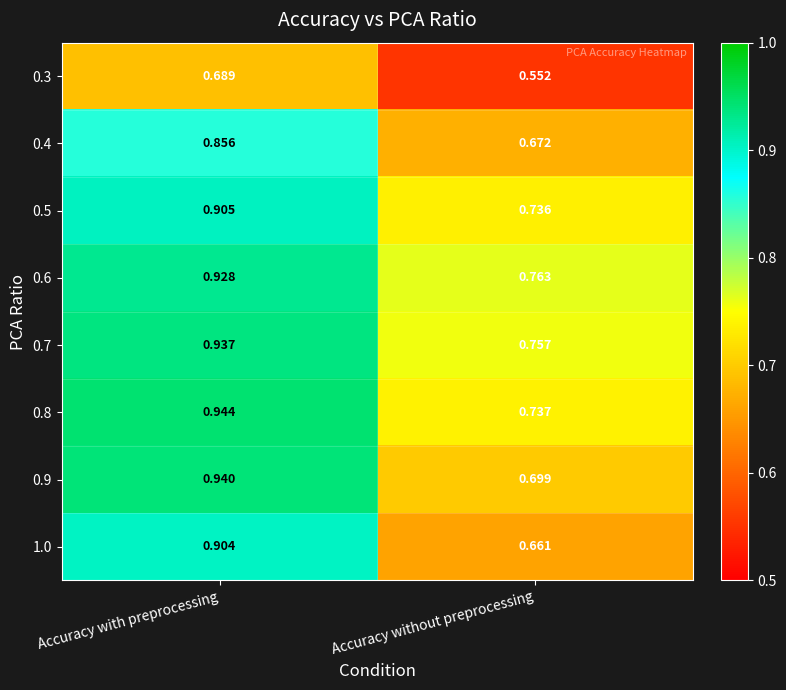

Which series has the largest range (max minus min)?

1.0